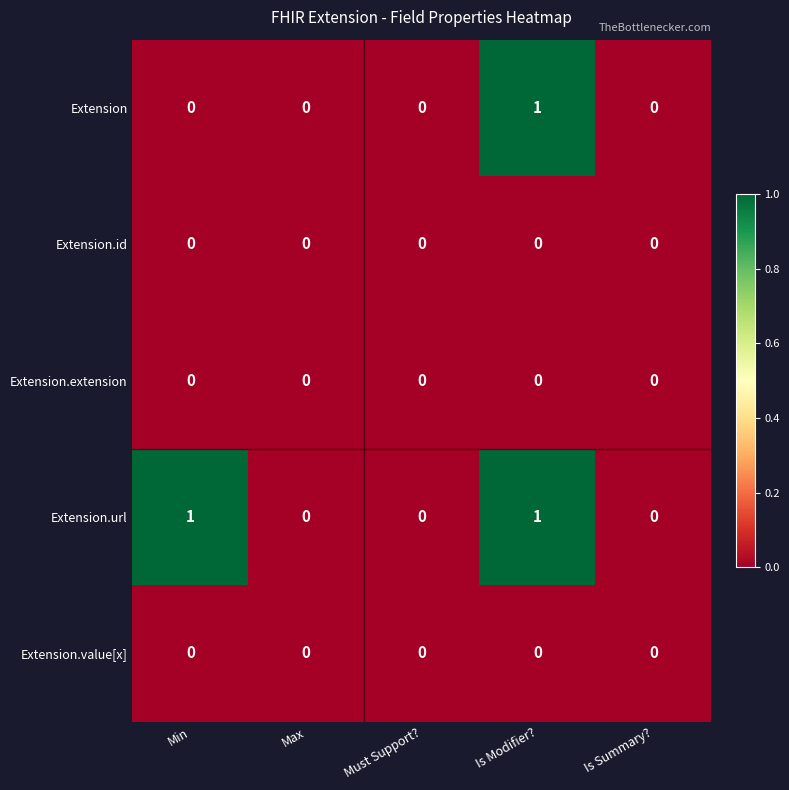

At which category is the sum across all series the highest?

Is Modifier?